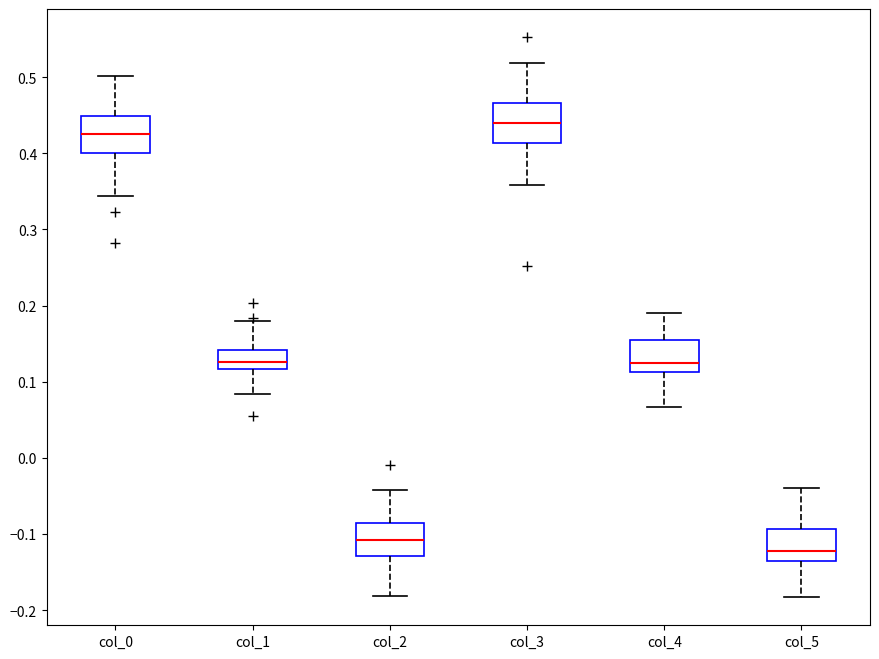

Reading left to right, read every box against the y-axis: the position of its median line, the range the box covers, and the ends of its whiskers. The values are not printed on the chart, so give them approximately, as read against the axis.

col_0: median 0.43, box 0.40 to 0.45, whiskers 0.34 to 0.50
col_1: median 0.13, box 0.12 to 0.14, whiskers 0.08 to 0.18
col_2: median -0.11, box -0.13 to -0.09, whiskers -0.18 to -0.04
col_3: median 0.44, box 0.41 to 0.47, whiskers 0.36 to 0.52
col_4: median 0.12, box 0.11 to 0.15, whiskers 0.07 to 0.19
col_5: median -0.12, box -0.14 to -0.09, whiskers -0.18 to -0.04